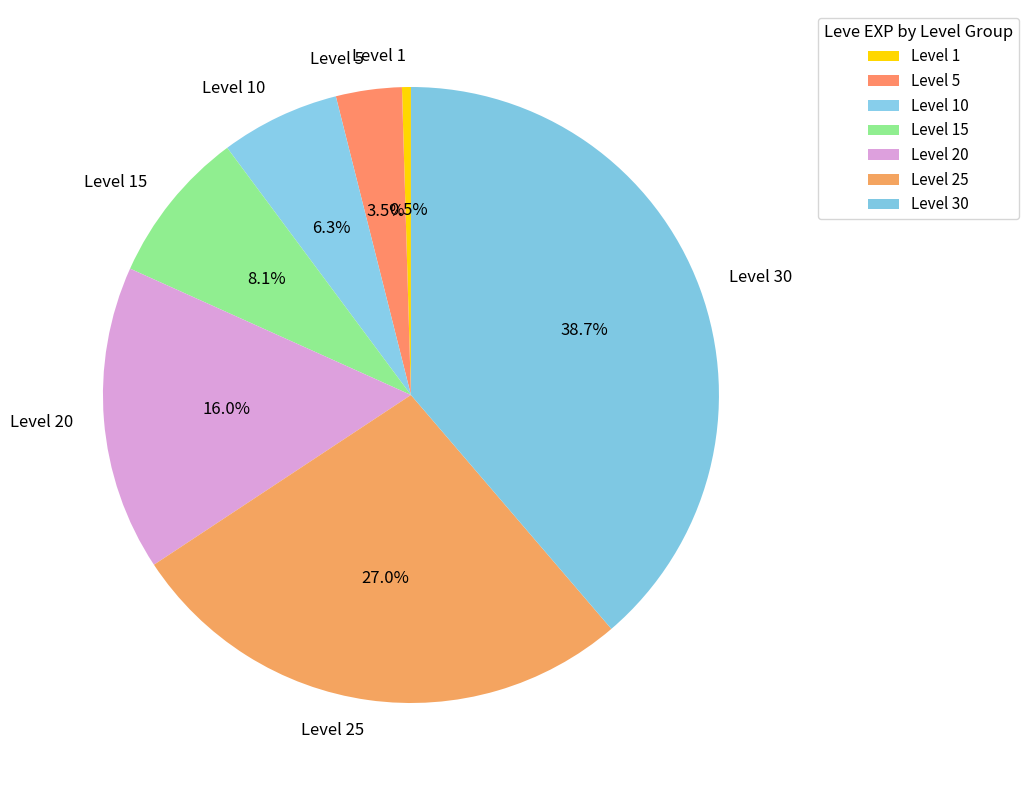

How many slices are in this pie chart?

7